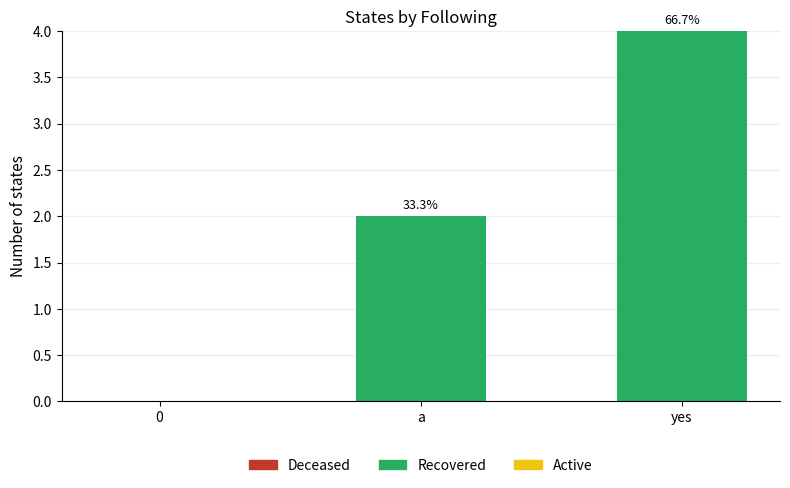

Reading left to right, transcribe all the data shown in this chart.

Deceased: 0=0	a=0	yes=0
Recovered: 0=0	a=2	yes=4
Active: 0=0	a=0	yes=0